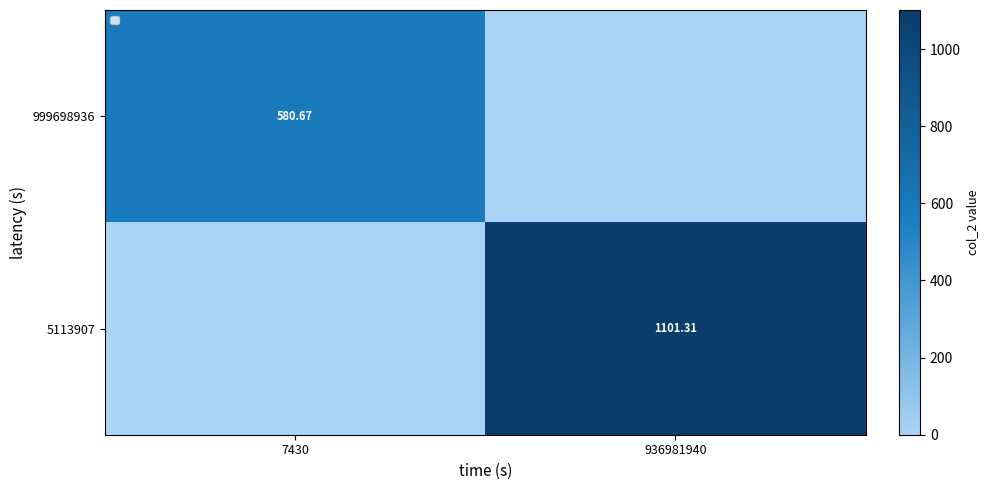

Rank the series at 936981940 from lowest to highest value.

999698936, 5113907